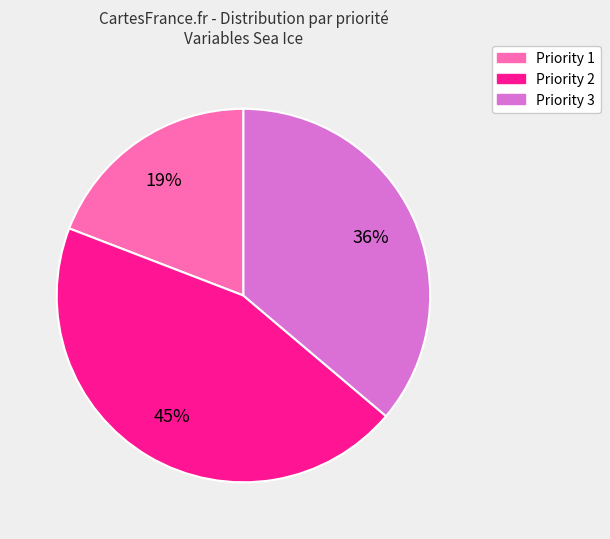

Which has a higher value, Priority 2 or Priority 1?

Priority 2